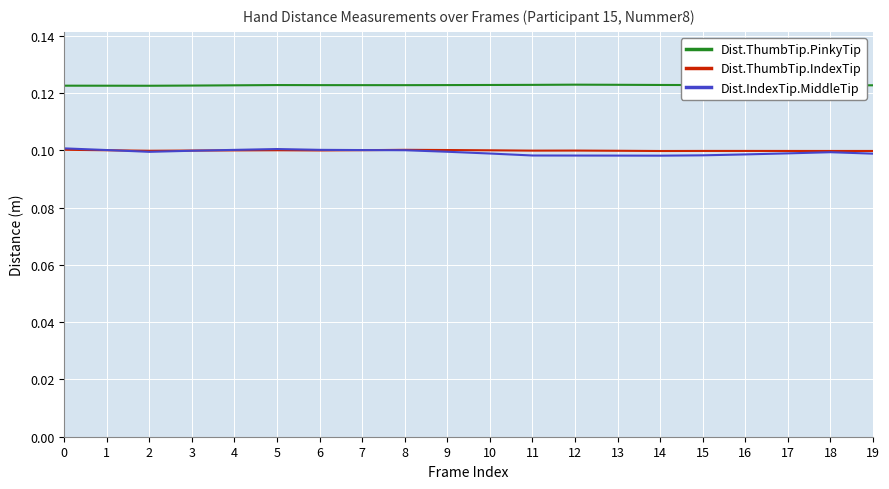

Is this an area chart (filled region under the line)?

No